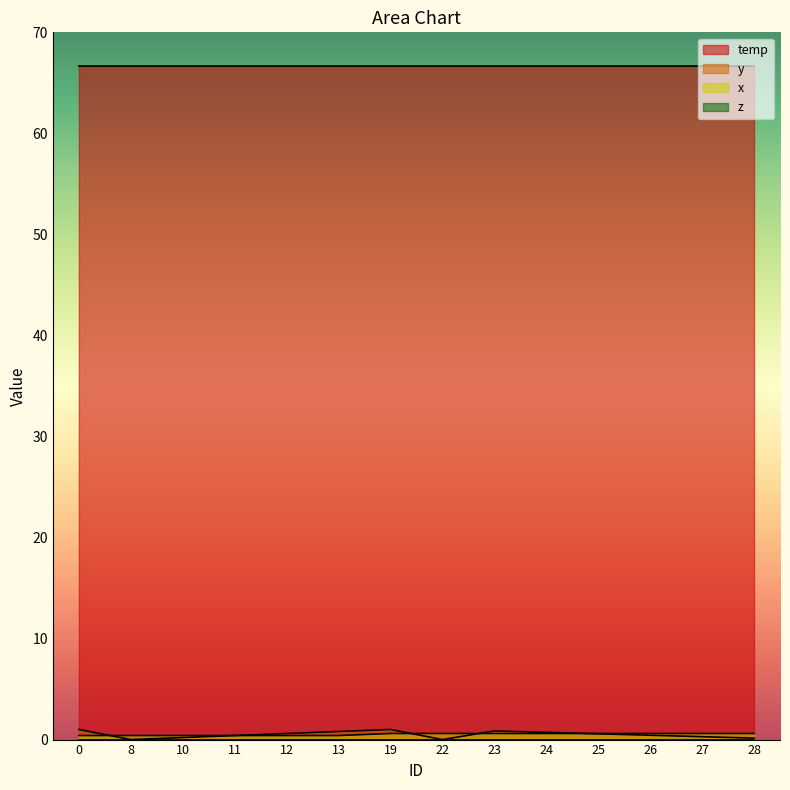

True or false: temp and x intersect in this chart.

False